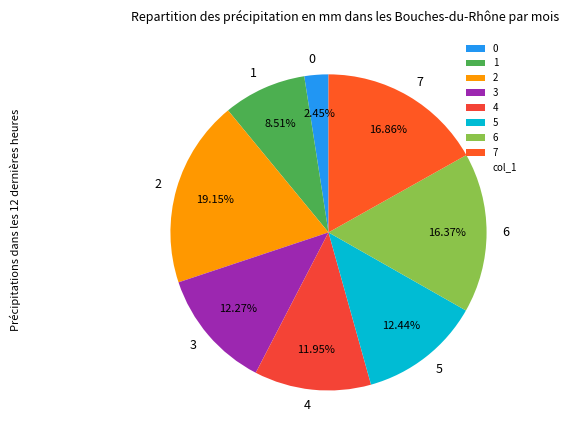

Which slice is the largest?

2